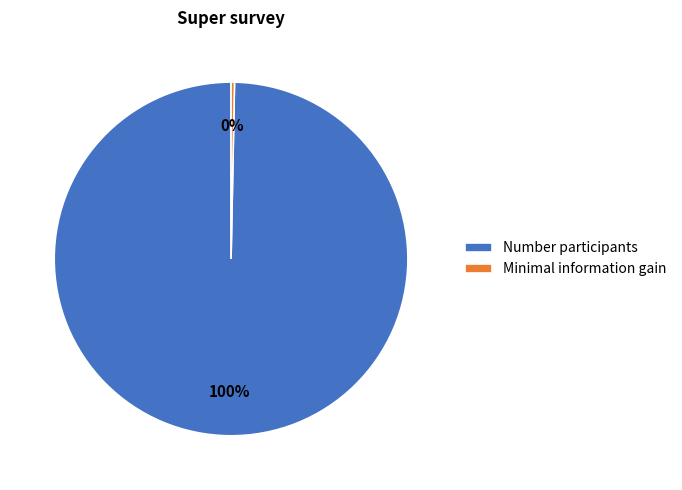

To the nearest percent, what is the average slice percentage?

50%